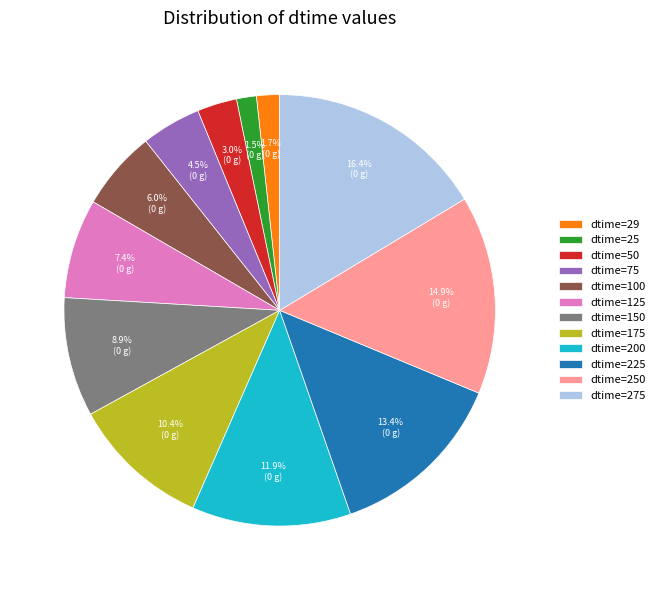

How much of the chart is everything except dtime=125?

92.6%